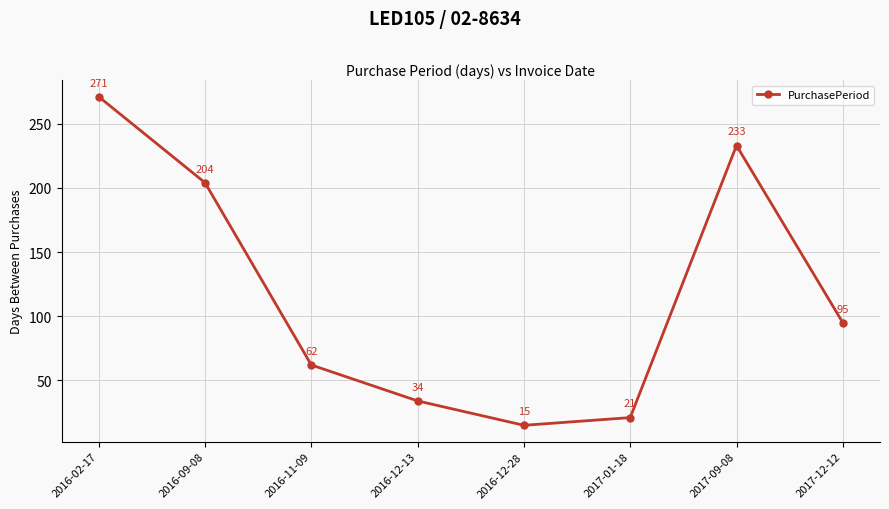

How many values are below 95?

4